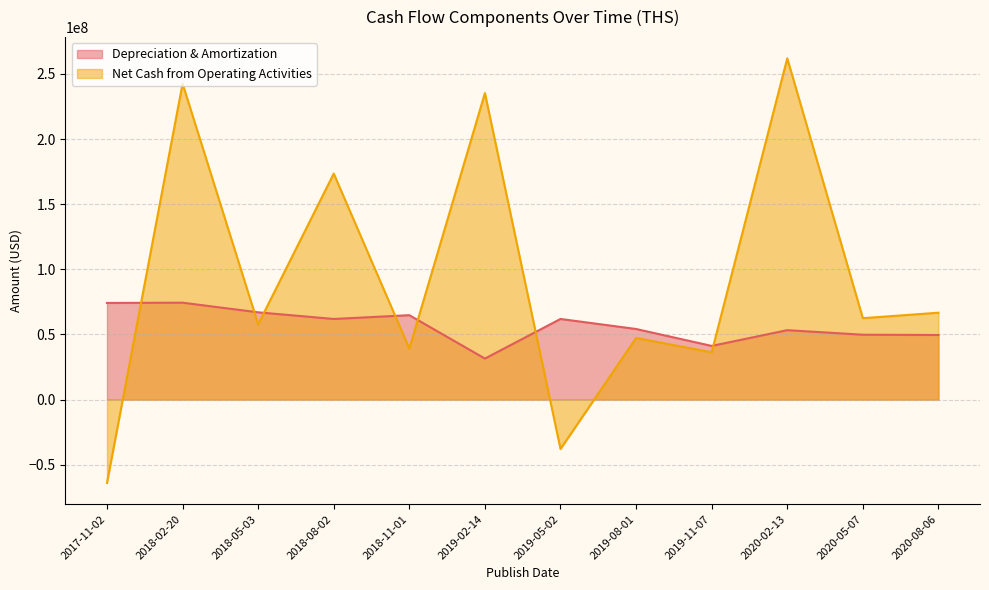

What is the approximate value of Depreciation & Amortization at 2020-02-13?

53300000